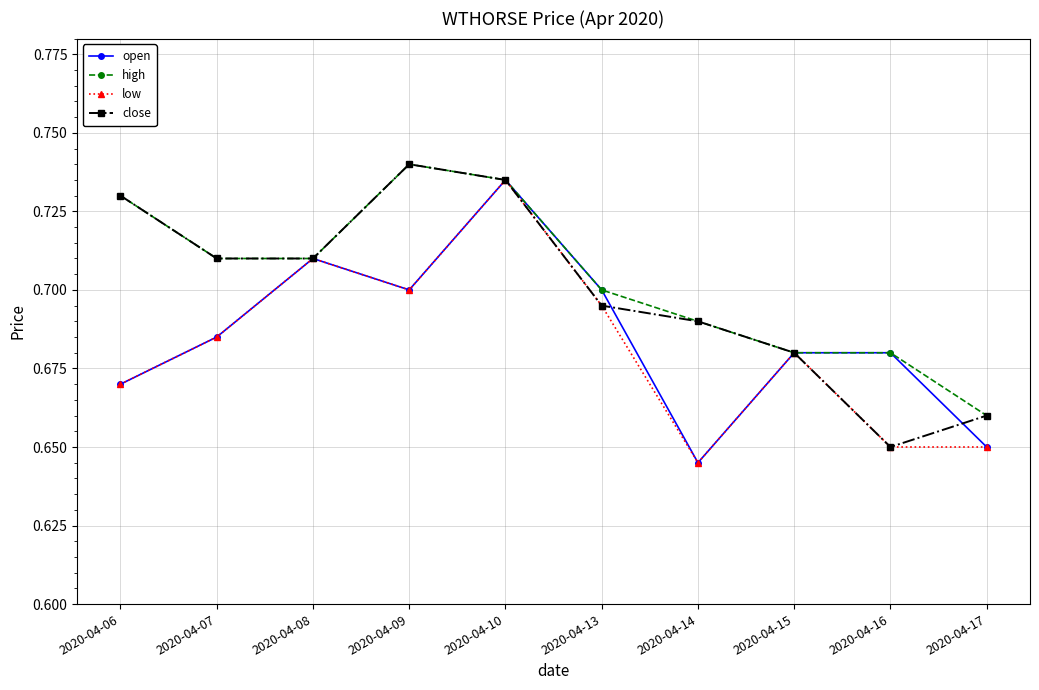

How many interior local peaks does the low series have?

3